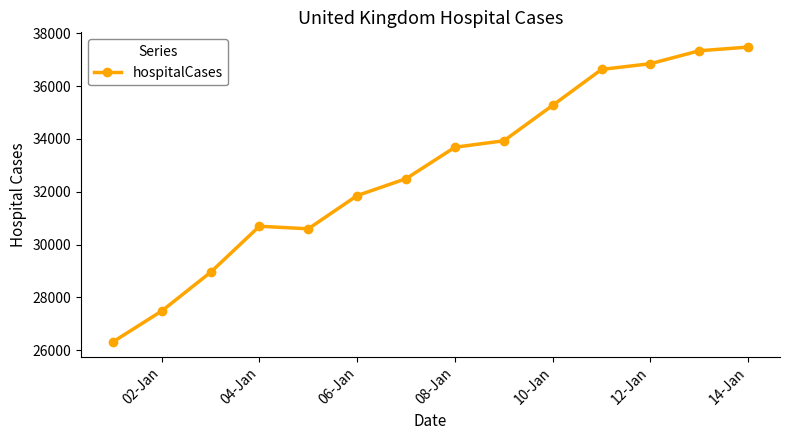

What is the difference between the second highest and second lowest values?

9849